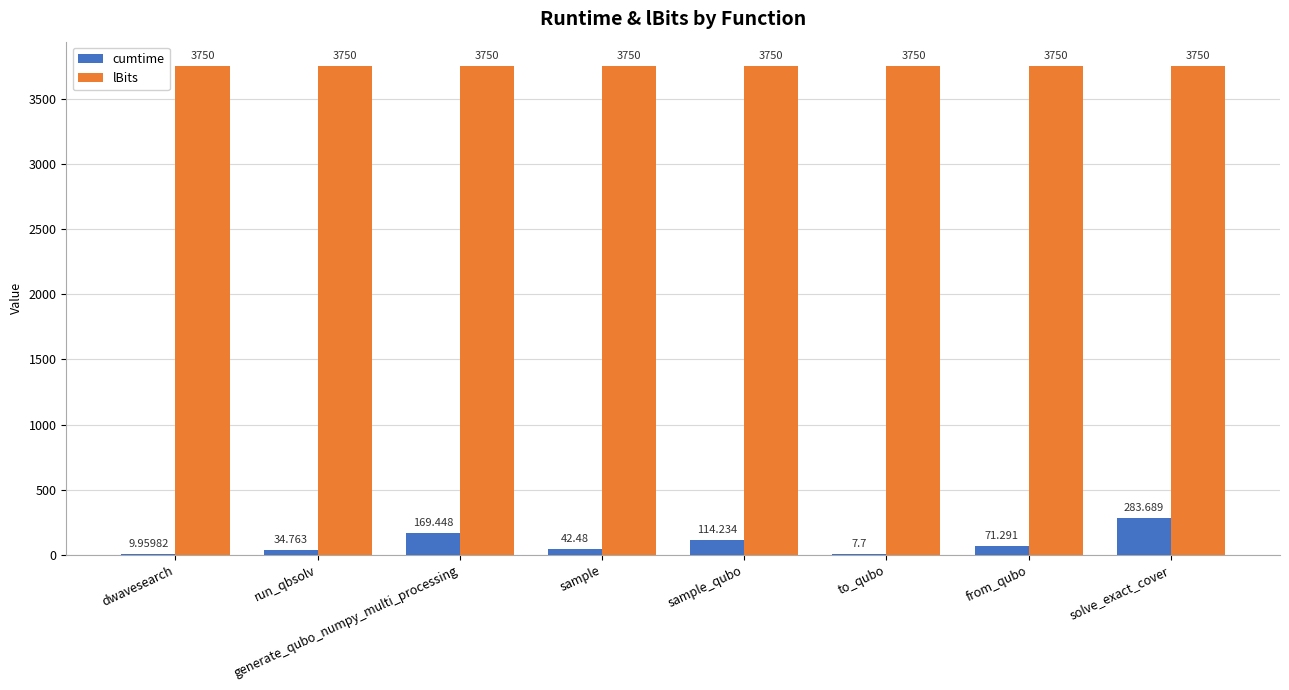

Which series has the largest total across all categories?

lBits